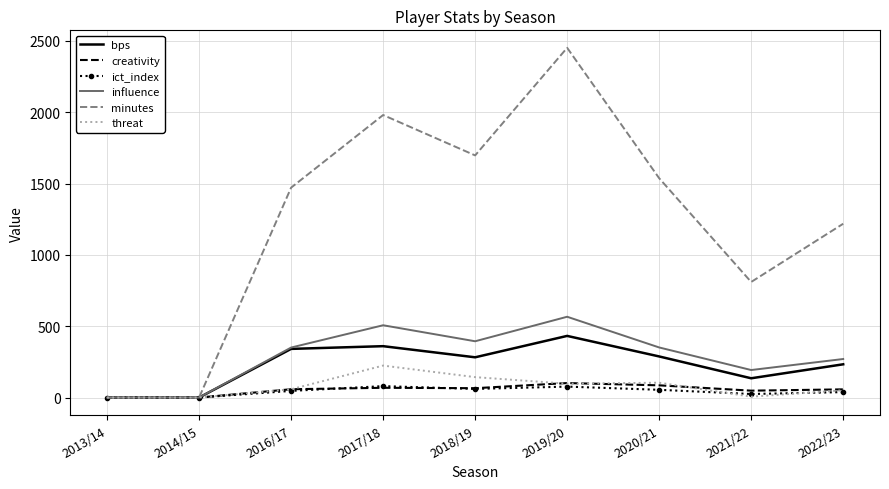

The value of minutes at 2020/21 is 1537.0. True or false?

True